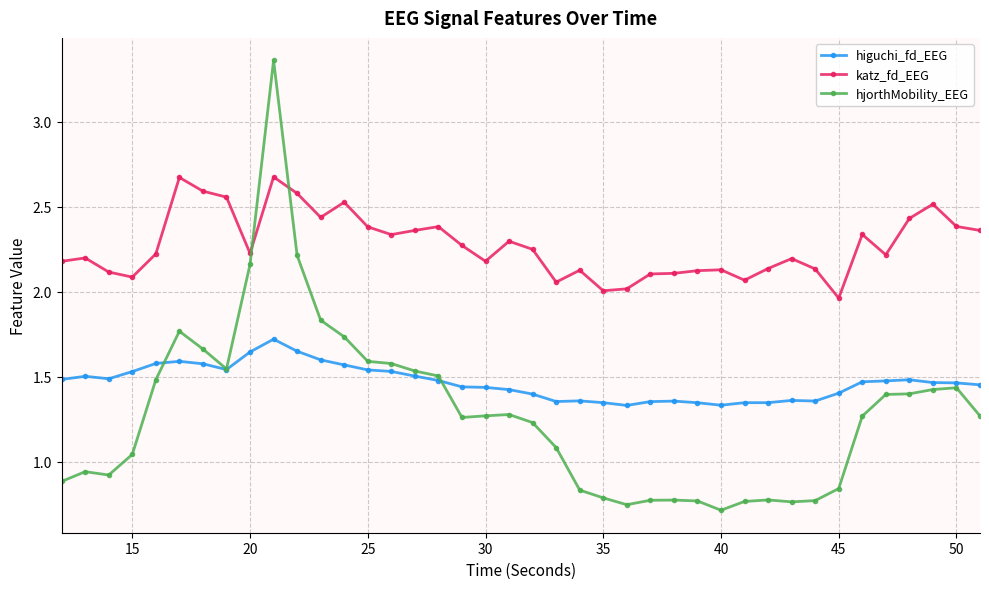

What is the maximum value for katz_fd_EEG?

2.7